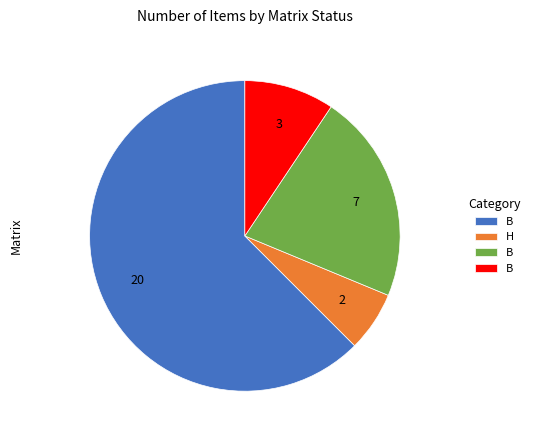

Is there any slice that represents more than half of the pie?

Yes